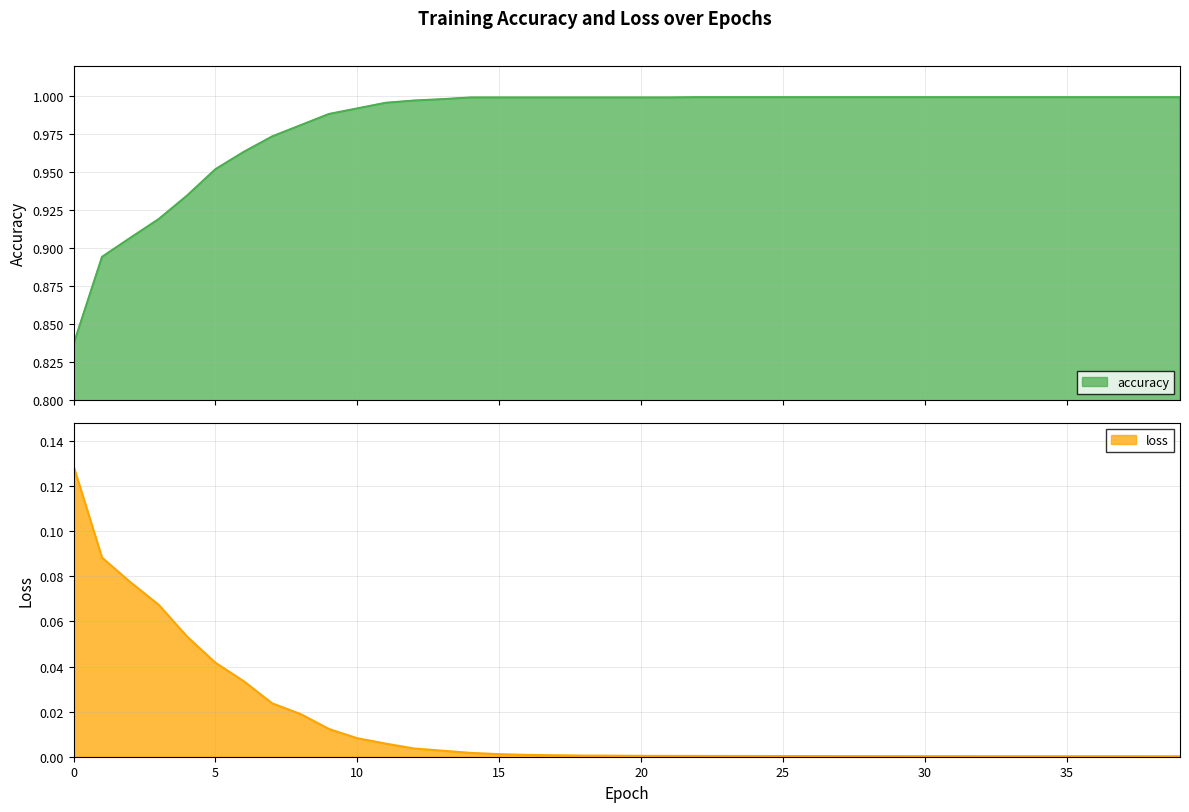

Which series changed the most between 21 and 32?

accuracy